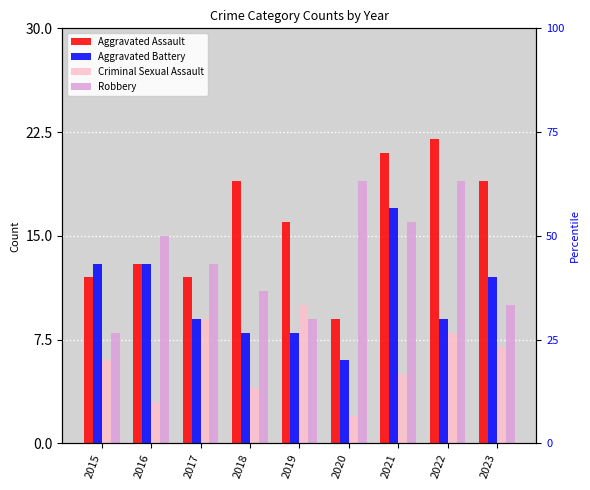

Reading left to right, list all the values displayed in this chart.

Aggravated Assault: 2015=12	2016=13	2017=12	2018=19	2019=16	2020=9	2021=21	2022=22	2023=19
Aggravated Battery: 2015=13	2016=13	2017=9	2018=8	2019=8	2020=6	2021=17	2022=9	2023=12
Criminal Sexual Assault: 2015=6	2016=3	2017=9	2018=4	2019=10	2020=2	2021=5	2022=8	2023=7
Robbery: 2015=8	2016=15	2017=13	2018=11	2019=9	2020=19	2021=16	2022=19	2023=10